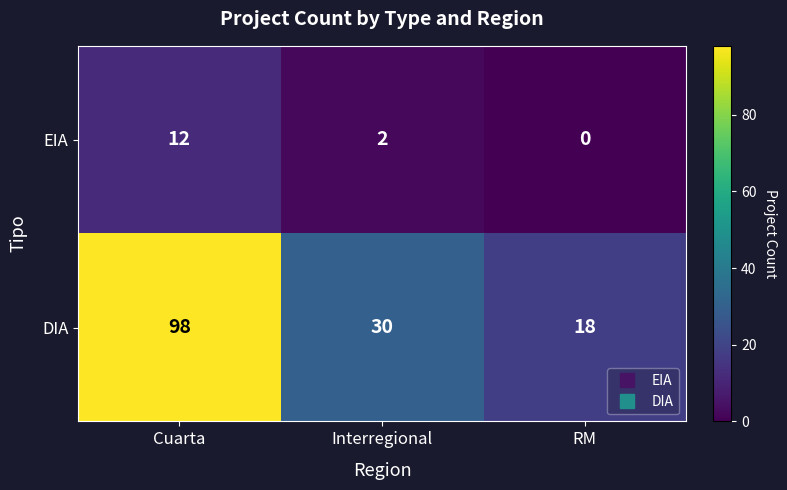

Reading left to right, transcribe all the data shown in this chart.

EIA: Cuarta=12	Interregional=2	RM=0
DIA: Cuarta=98	Interregional=30	RM=18